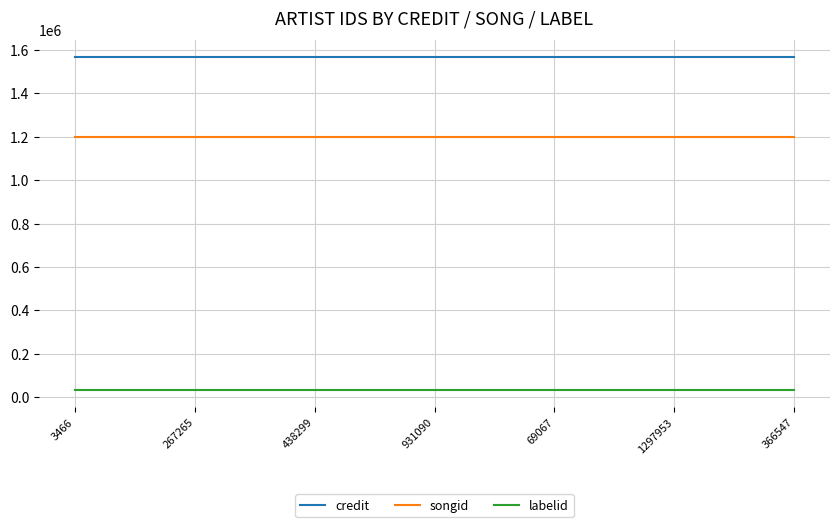

What is the total value across all series at 267265?

2799012